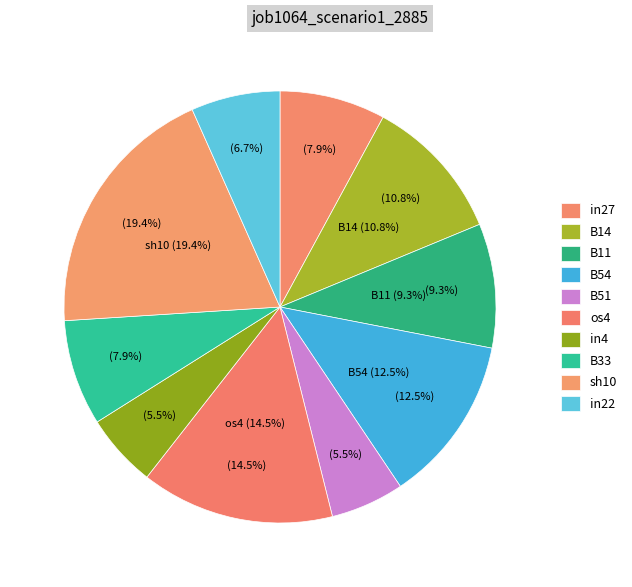

Does B54 account for over 50% of the chart?

No